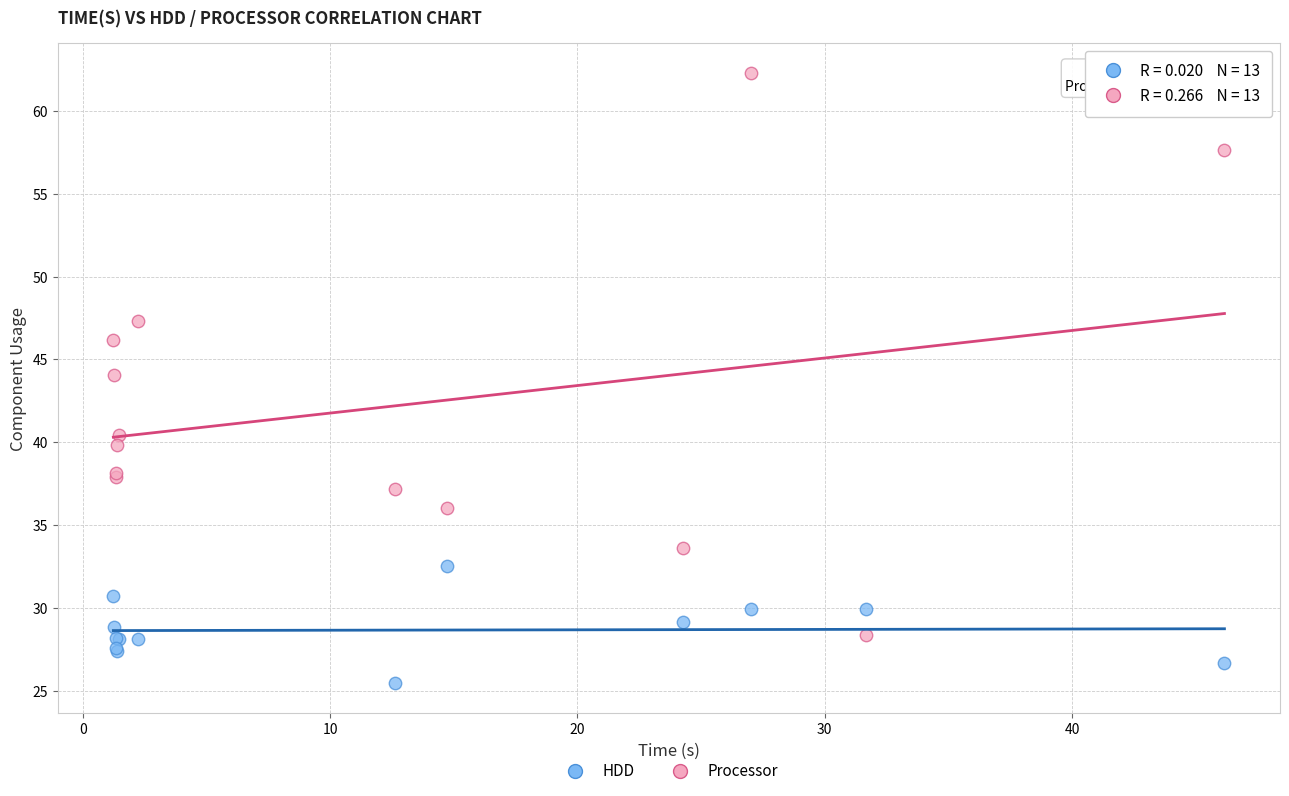

What is the X range (max minus min) for the scatter plot?

44.9